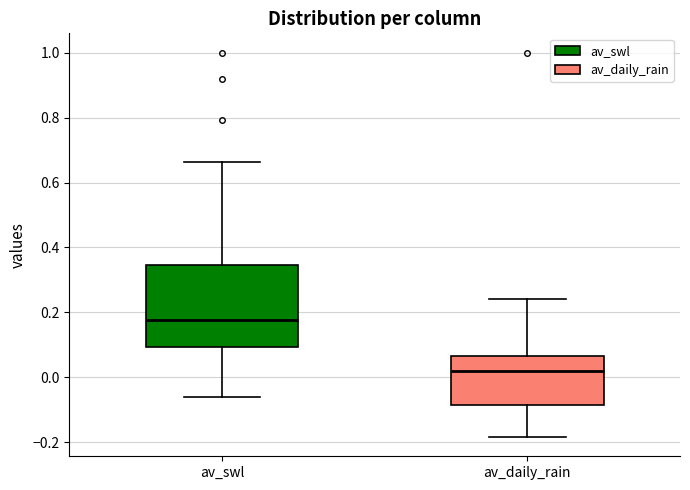

Reading left to right, transcribe this box plot: for each box, give where its median line is, the range the box spans, and where its two whiskers end, as read against the y-axis. The values are not printed on the chart, so give them approximately, as read against the axis.

av_swl: median 0.18, box 0.10 to 0.34, whiskers -0.06 to 0.66
av_daily_rain: median 0.02, box -0.08 to 0.06, whiskers -0.18 to 0.24